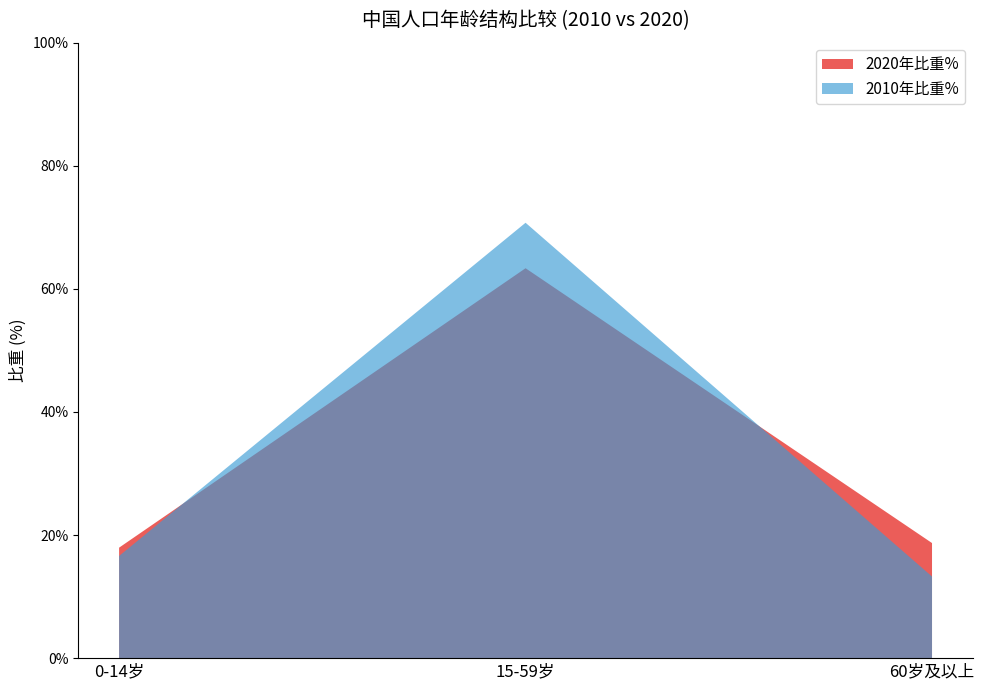

Reading left to right, list all the values displayed in this chart.

2020年比重%: 0-14岁=17.9	15-59岁=63.4	60岁及以上=18.7
2010年比重%: 0-14岁=16.6	15-59岁=70.7	60岁及以上=13.3